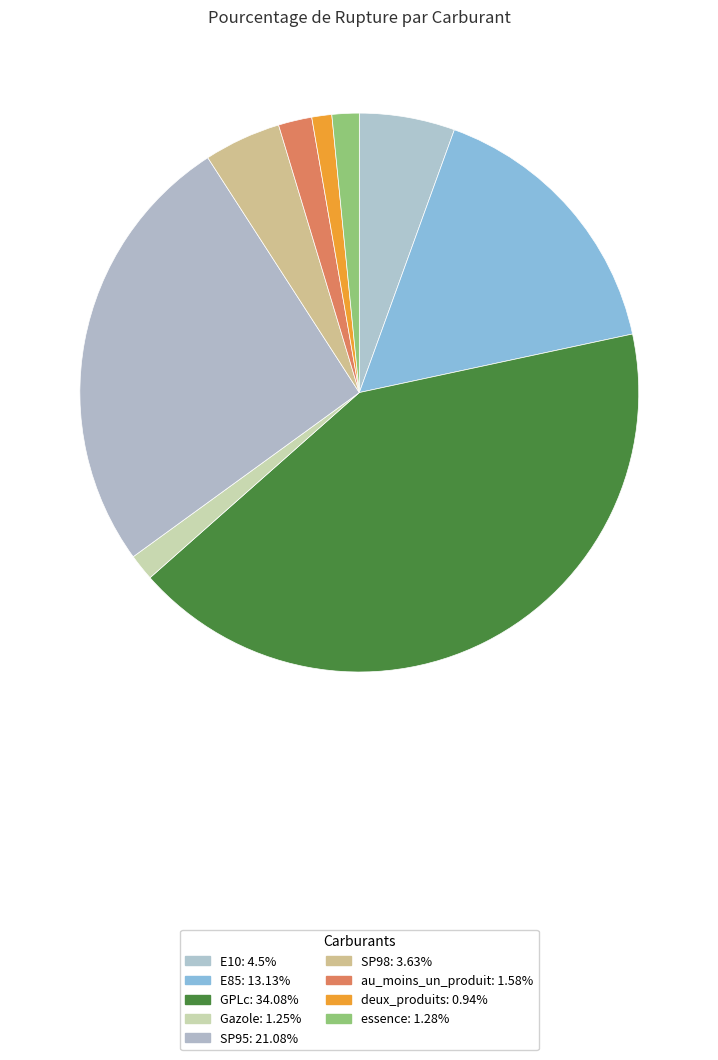

Is it true that E10 is 1% of the pie?

False